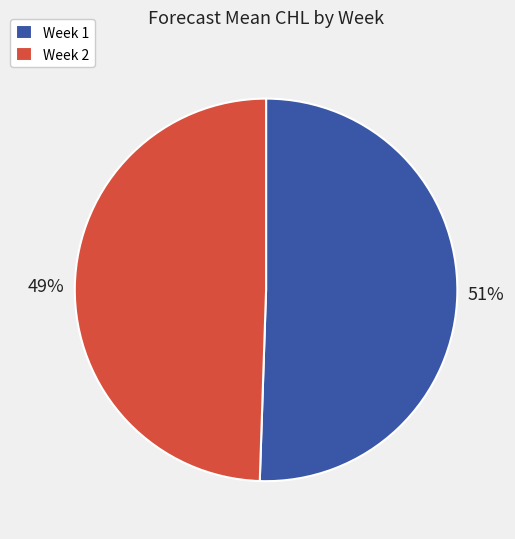

Between Week 2 and Week 1, which is larger?

Week 1